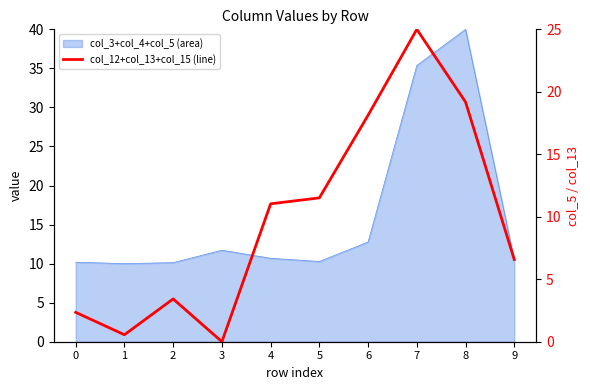

Reading right to left, what are all the values shown in this chart?

9=6.6	8=19.2	7=25.0	6=18.1	5=11.5	4=11.0	3=0.0	2=3.4	1=0.6	0=2.4